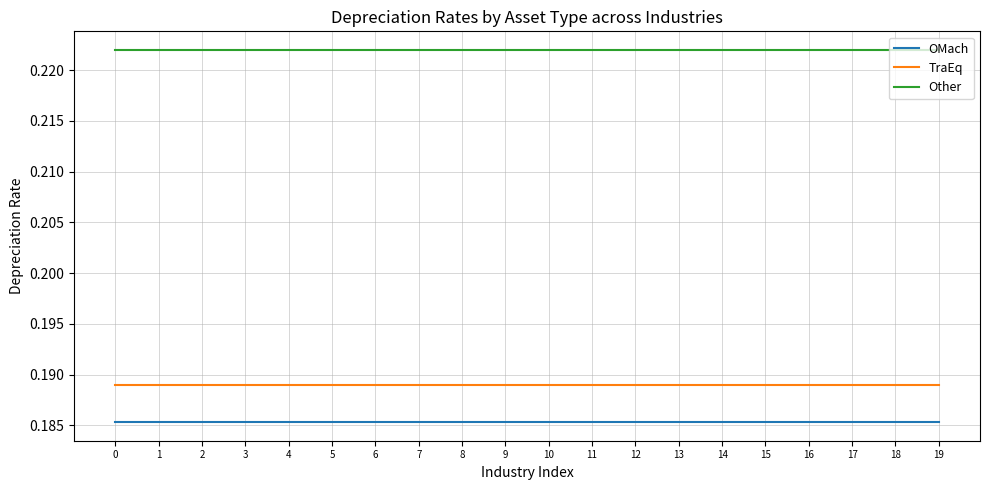

How many series are shown in this chart?

3